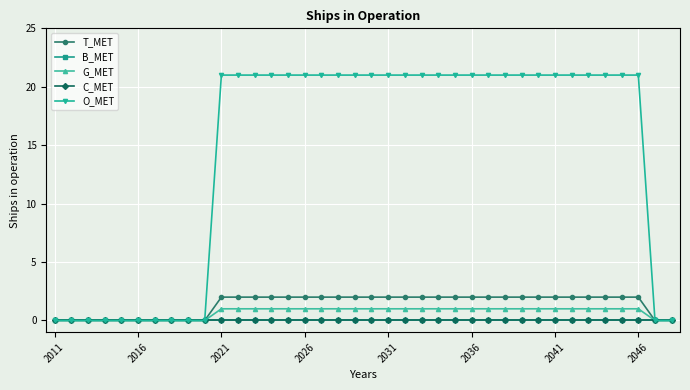

Does the chart have visible grid lines?

Yes